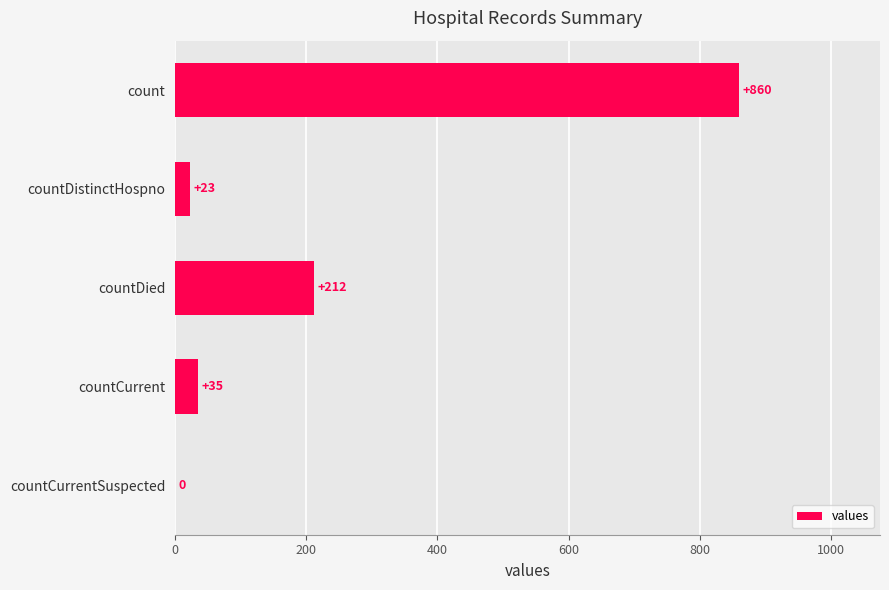

What is the sum of the values at count and countDistinctHospno?

883